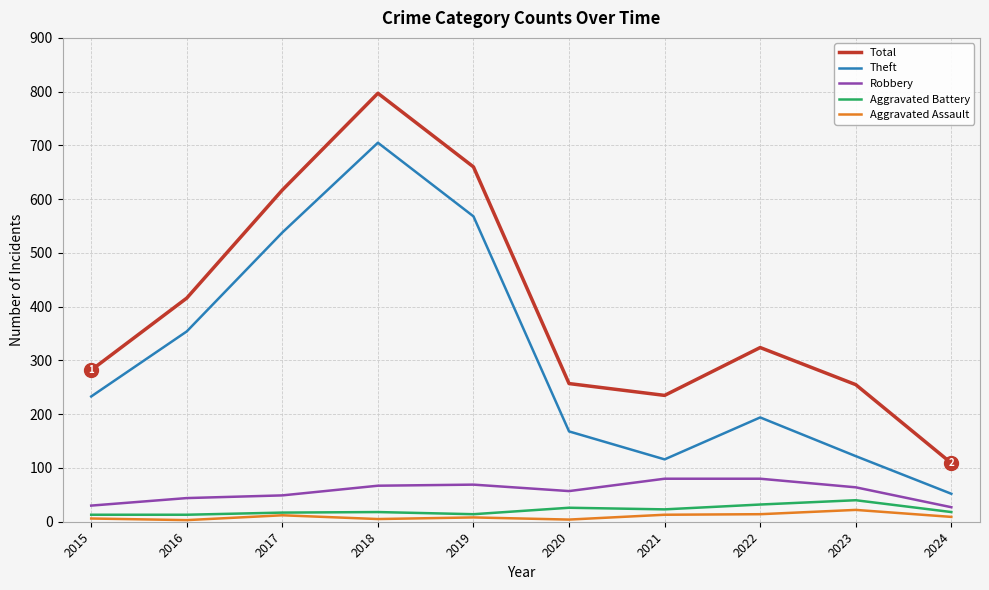

Which label corresponds to the largest value in the chart?

2018